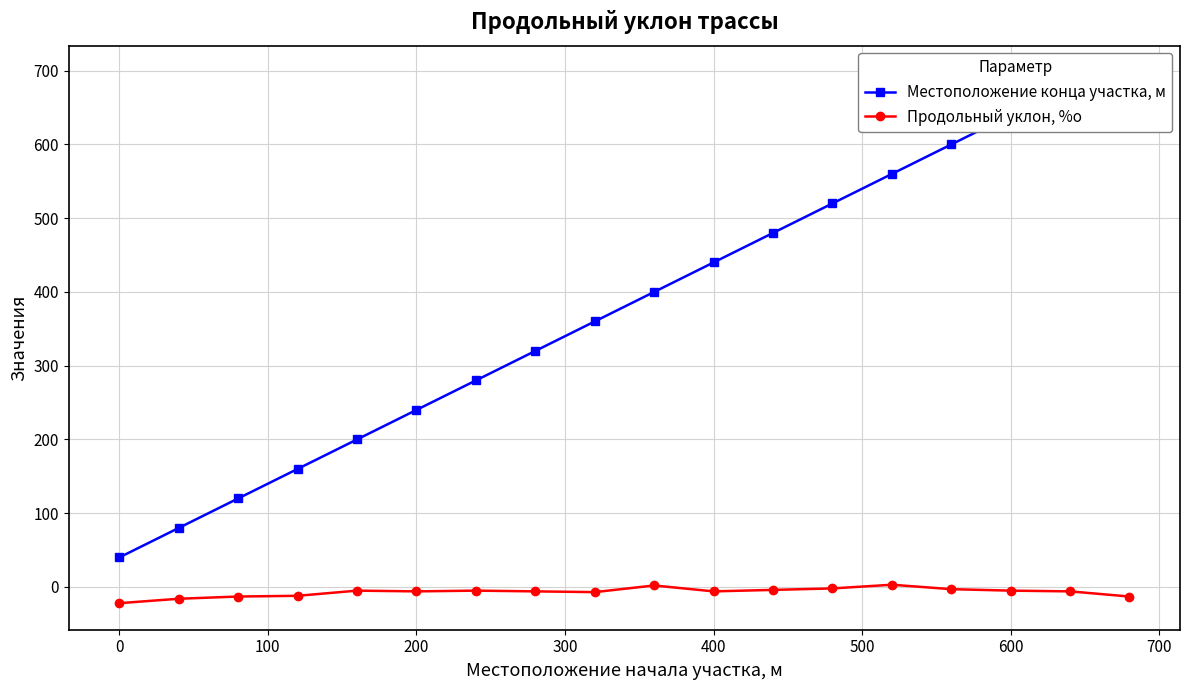

True or false: Продольный уклон, %о has more than 2 points higher than both neighbors.

True